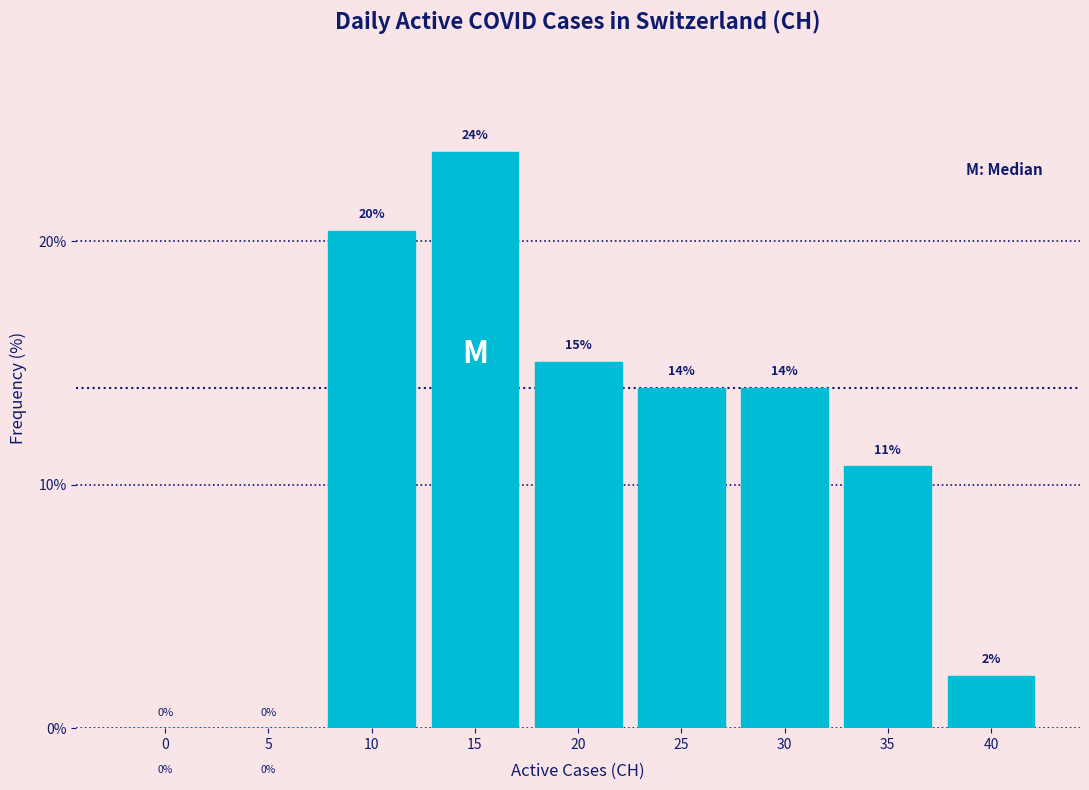

What is the ratio of the value at 25 to the value at 10?

0.7